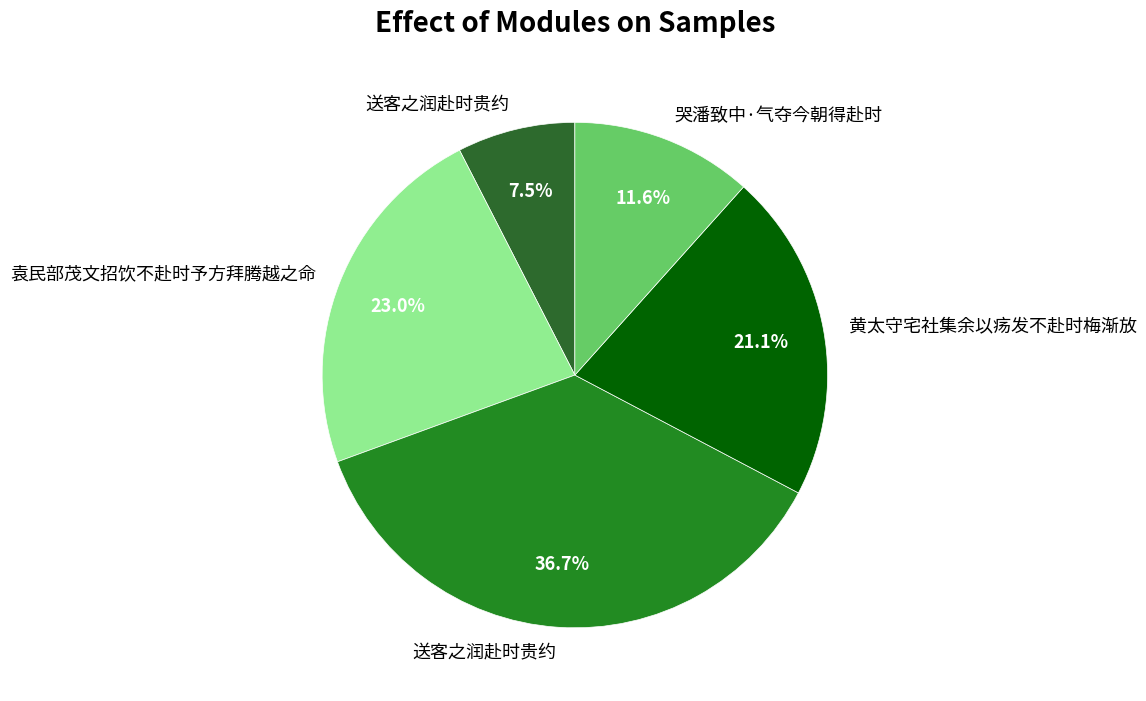

To the nearest percent, what is the difference between the largest and smallest slice percentages?

29%